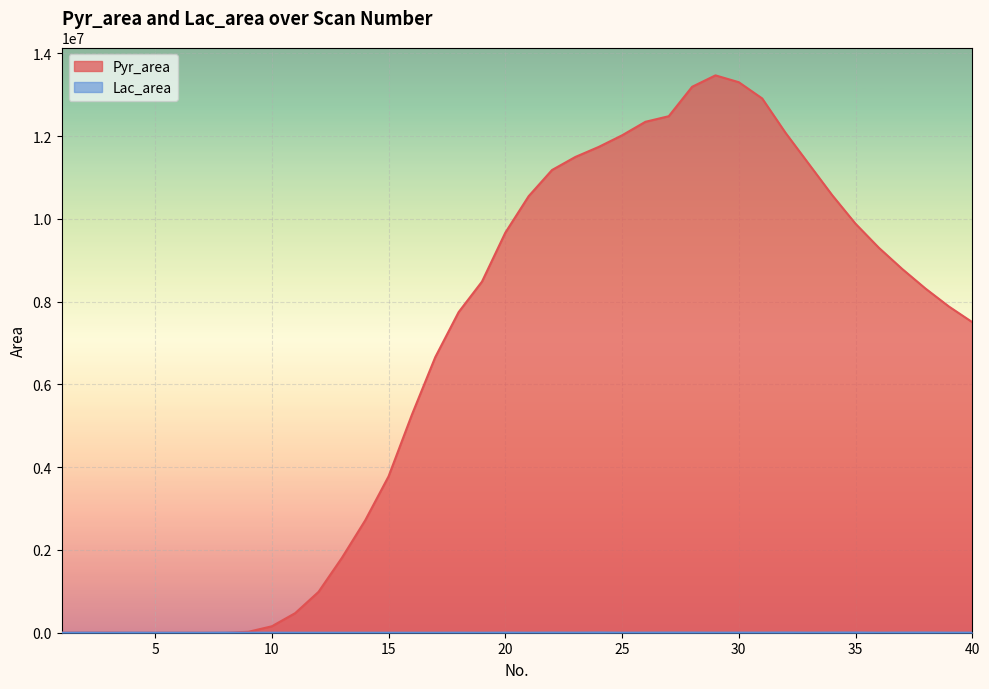

At 22, list the series in order from largest to smallest.

Pyr_area, Lac_area